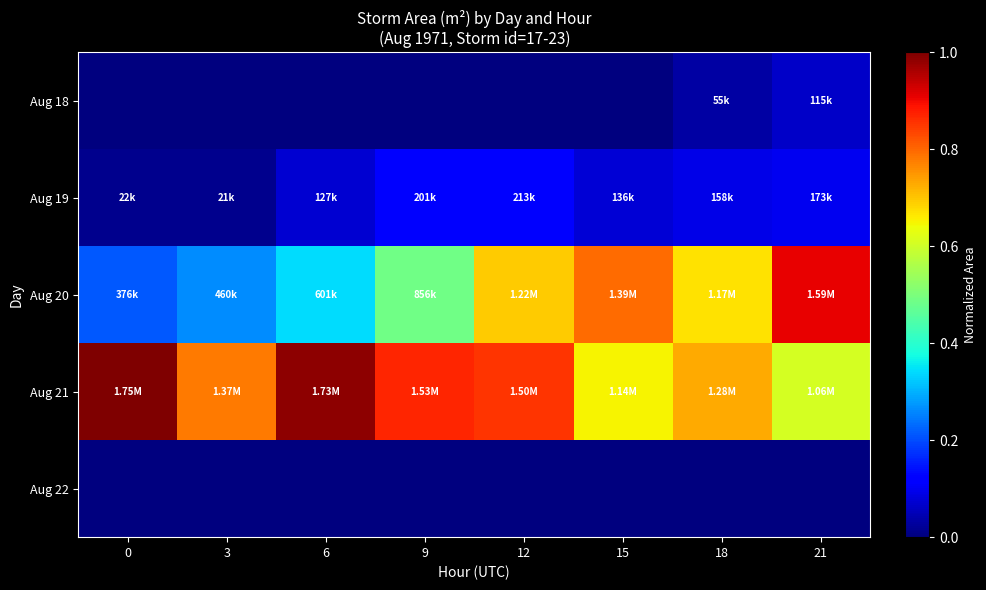

At how many categories does at least one series exceed 0?

8